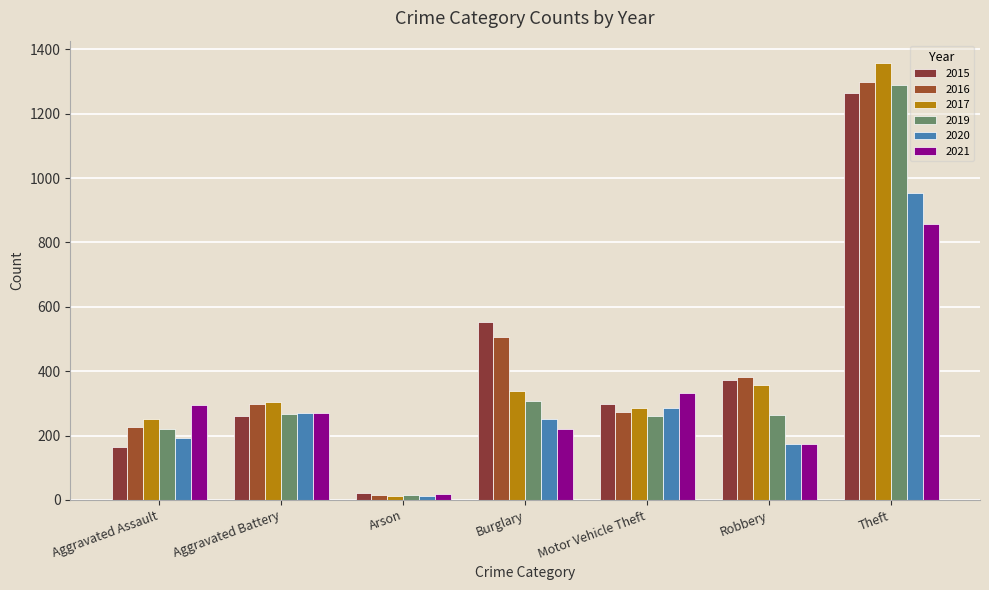

Between Arson and Motor Vehicle Theft, which is larger?

Motor Vehicle Theft